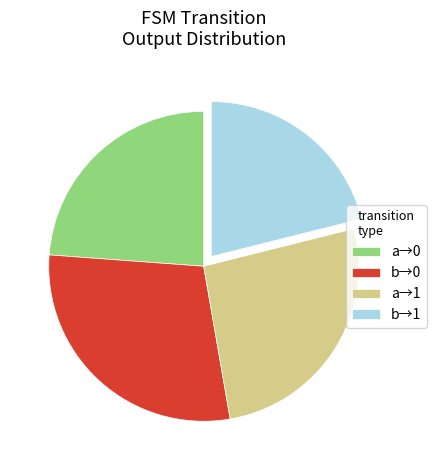

Which category has the biggest portion of the pie?

b→0